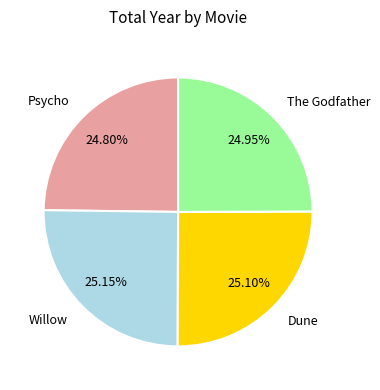

Combined, do Willow and Dune account for over 50%?

Yes